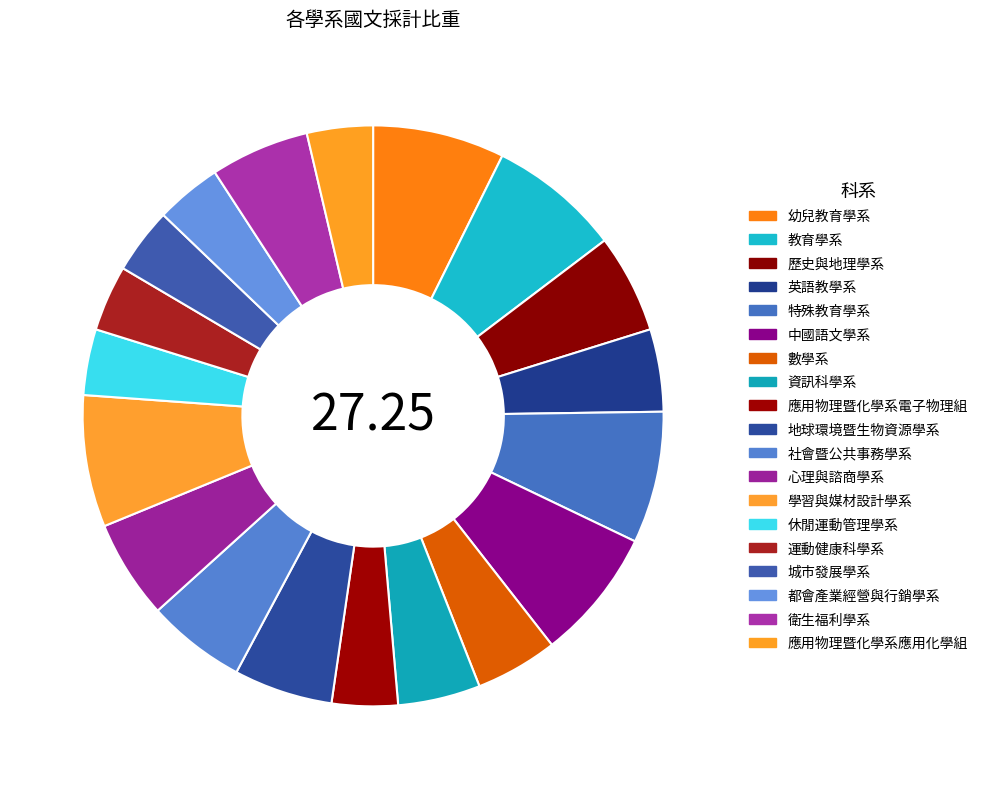

Is 衛生福利學系 the majority of the pie?

No